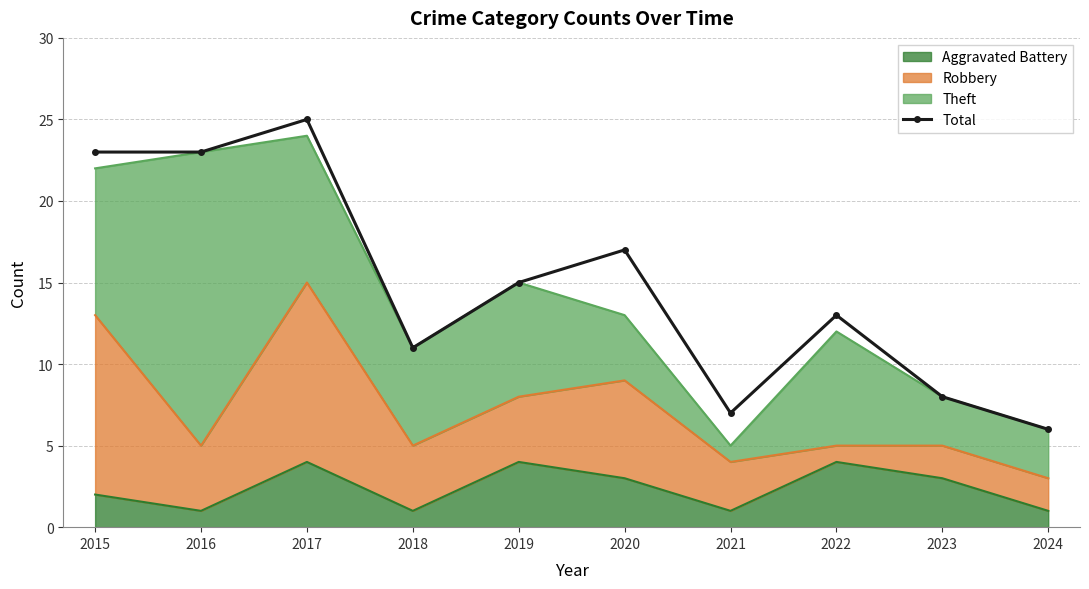

Which label corresponds to the largest value in the chart?

2017